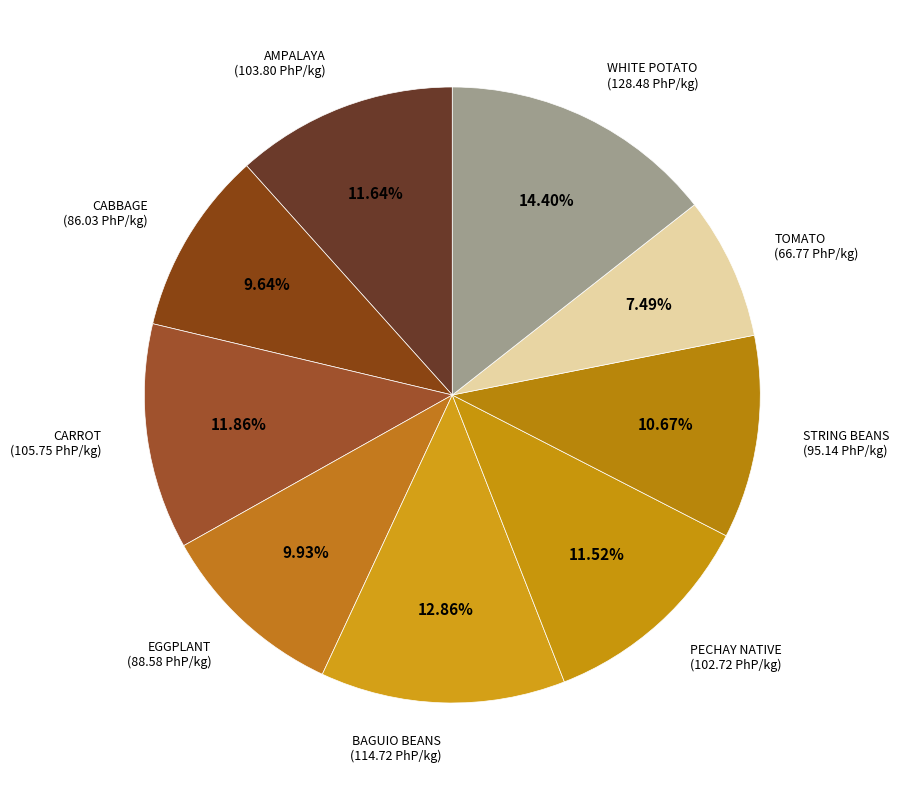

How many slices are in this pie chart?

9